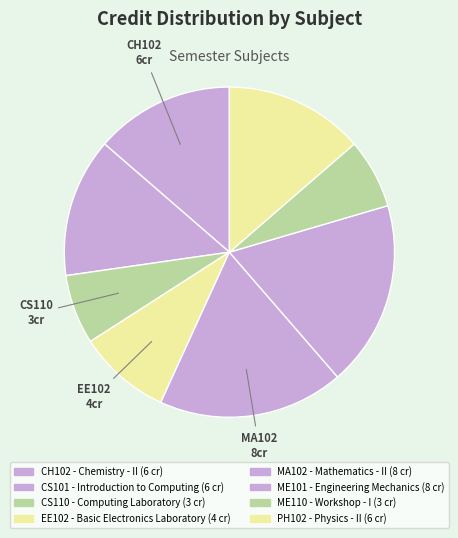

Count the number of slices in the pie.

8